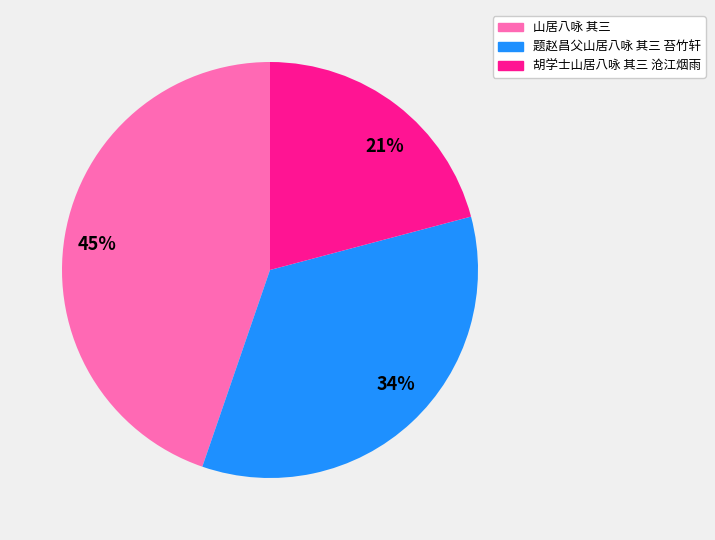

Is 题赵昌父山居八咏 其三 苔竹轩 the majority of the pie?

No